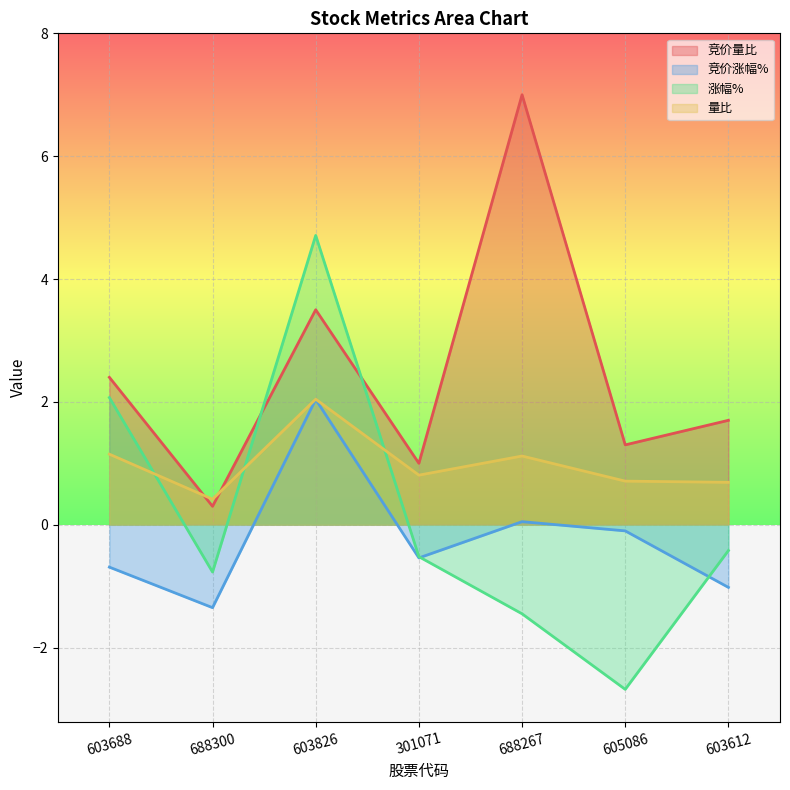

List the series in order of their peak value, highest first.

竞价量比, 涨幅%, 量比, 竞价涨幅%